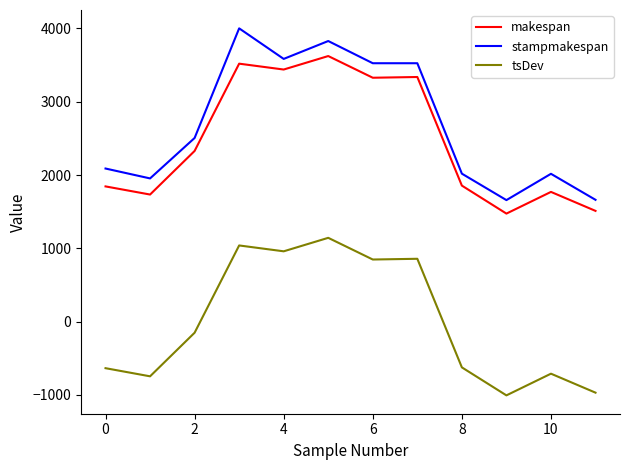

How many lines are shown in the chart?

3